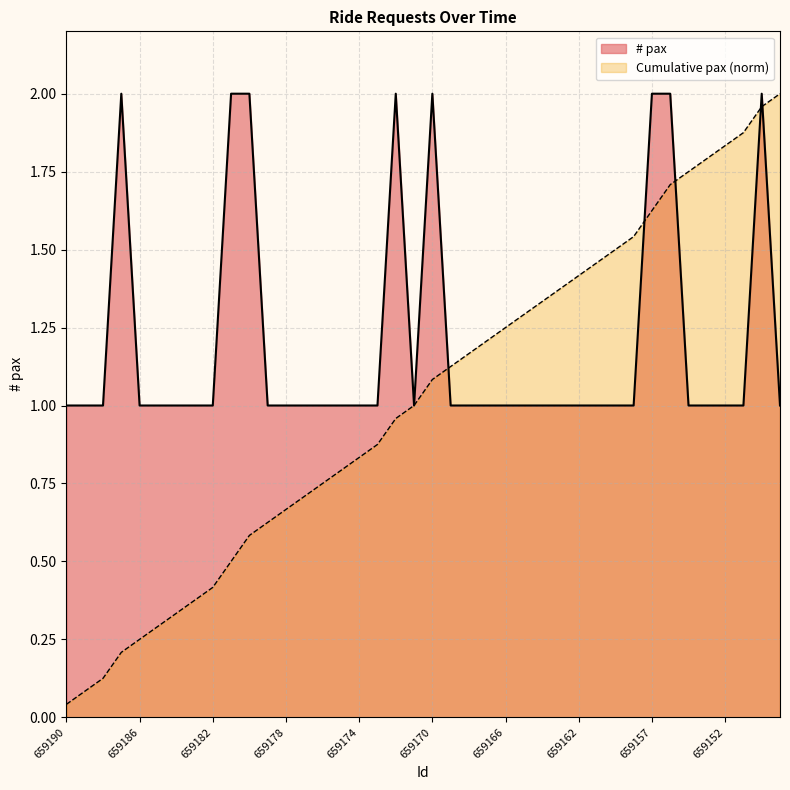

Where is the first local minimum?

659171